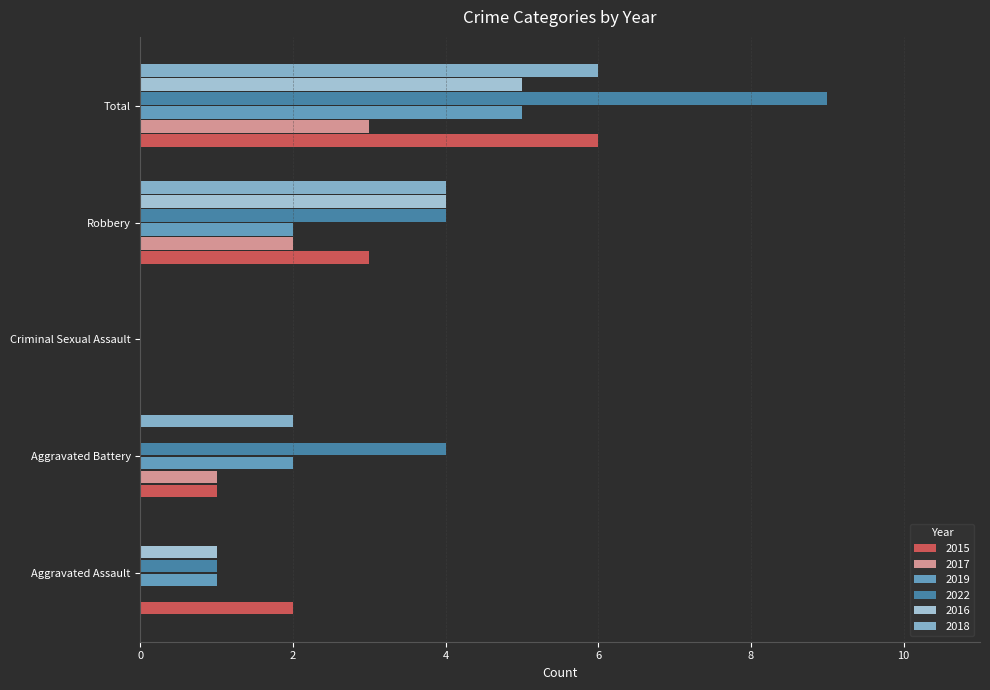

What is the maximum value for 2017?

3